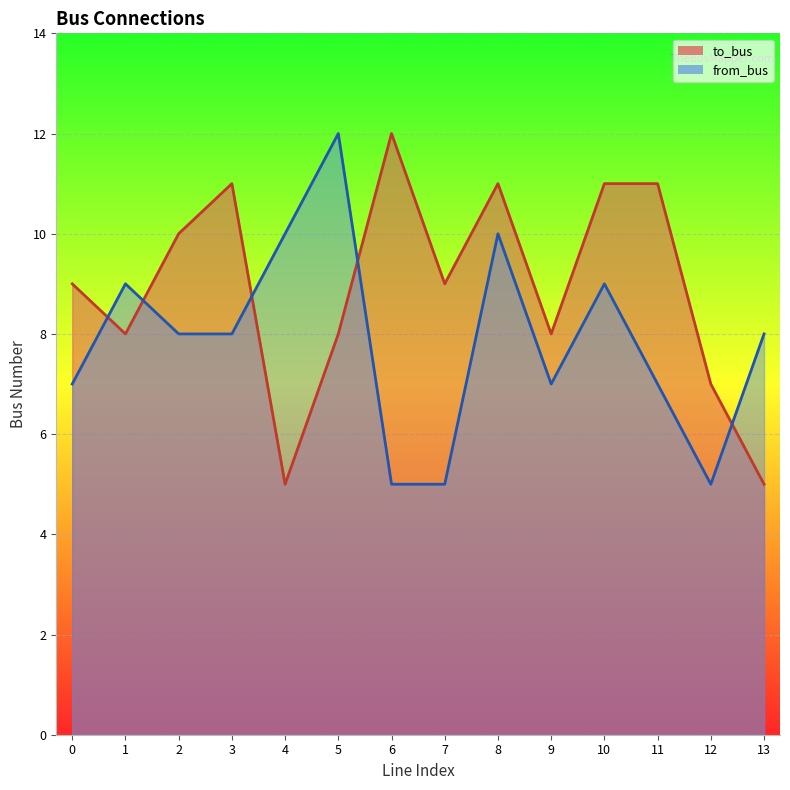

What is the sum of the to_bus values at 3 and 1?

19